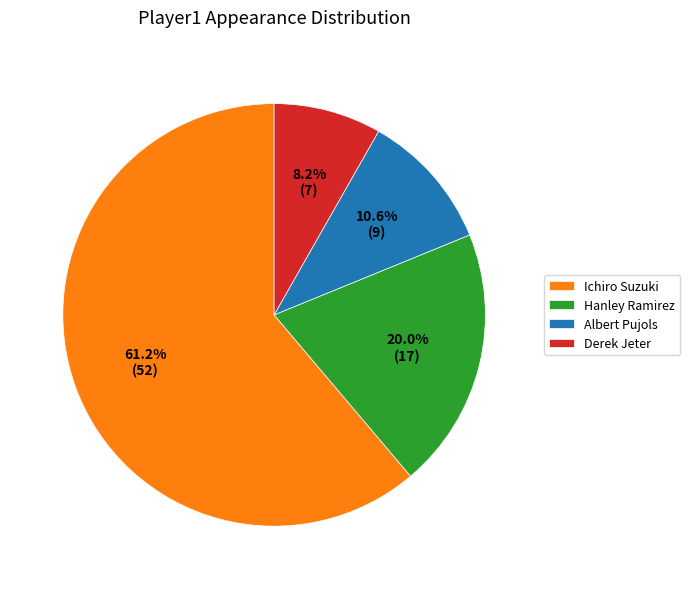

Is Derek Jeter the majority of the pie?

No